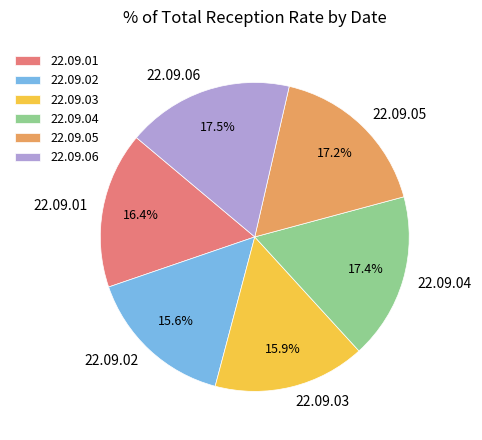

Is there any slice that represents more than half of the pie?

No